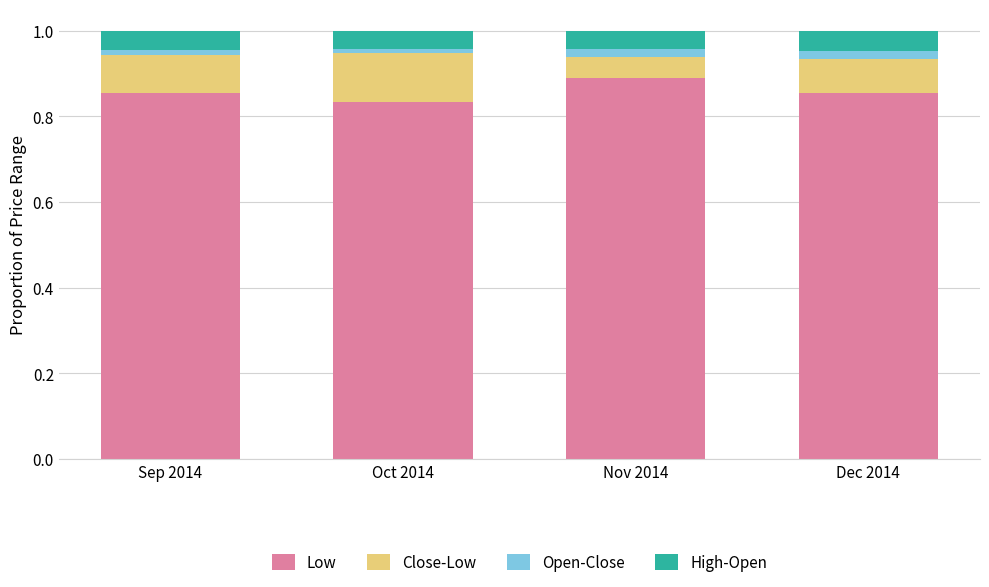

True or false: Low has a value of 1.2 at Oct 2014.

False